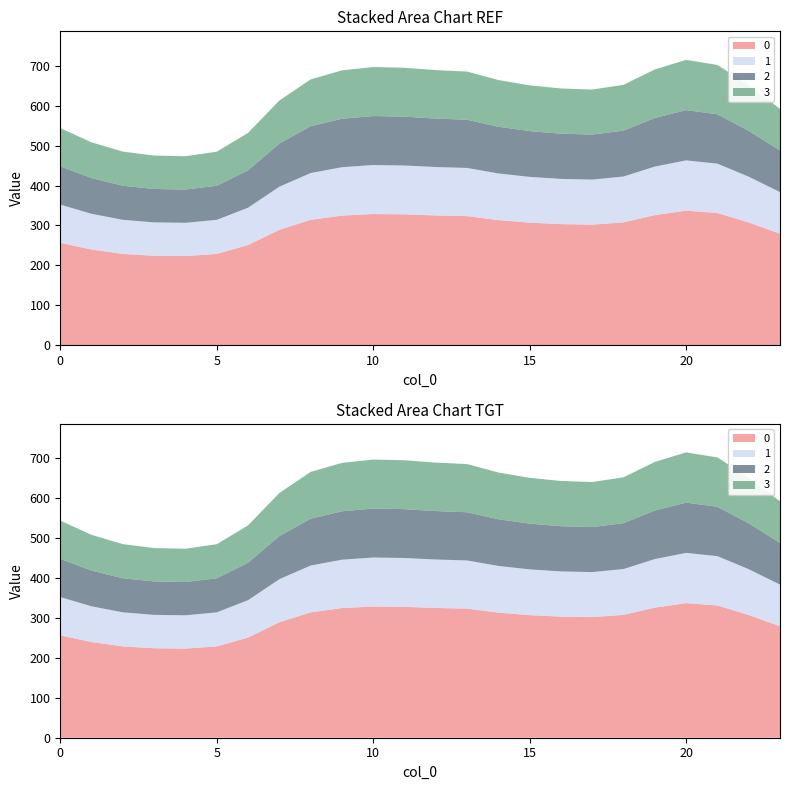

Reading left to right, what are all the values shown in this chart?

0: 256.5	239.7	228.7	224.1	223.3	228.7	250.9	289.1	314.1	324.7	328.7	327.8	325.1	323.3	313.4	307.1	303.4	302.1	307.7	325.9	337.2	331.2	307.4	279.3
1: 95.8	89.5	85.4	83.7	83.4	85.4	93.7	107.9	117.3	121.2	122.7	122.4	121.4	120.7	117.0	114.6	113.3	112.8	114.9	121.7	125.9	123.6	114.8	104.3
2: 95.8	89.5	85.4	83.7	83.4	85.4	93.7	107.9	117.3	121.2	122.7	122.4	121.4	120.7	117.0	114.6	113.3	112.8	114.9	121.7	125.9	123.6	114.8	104.3
3: 95.8	89.5	85.4	83.7	83.4	85.4	93.7	107.9	117.3	121.2	122.7	122.4	121.4	120.7	117.0	114.6	113.3	112.8	114.9	121.7	125.9	123.6	114.8	104.3